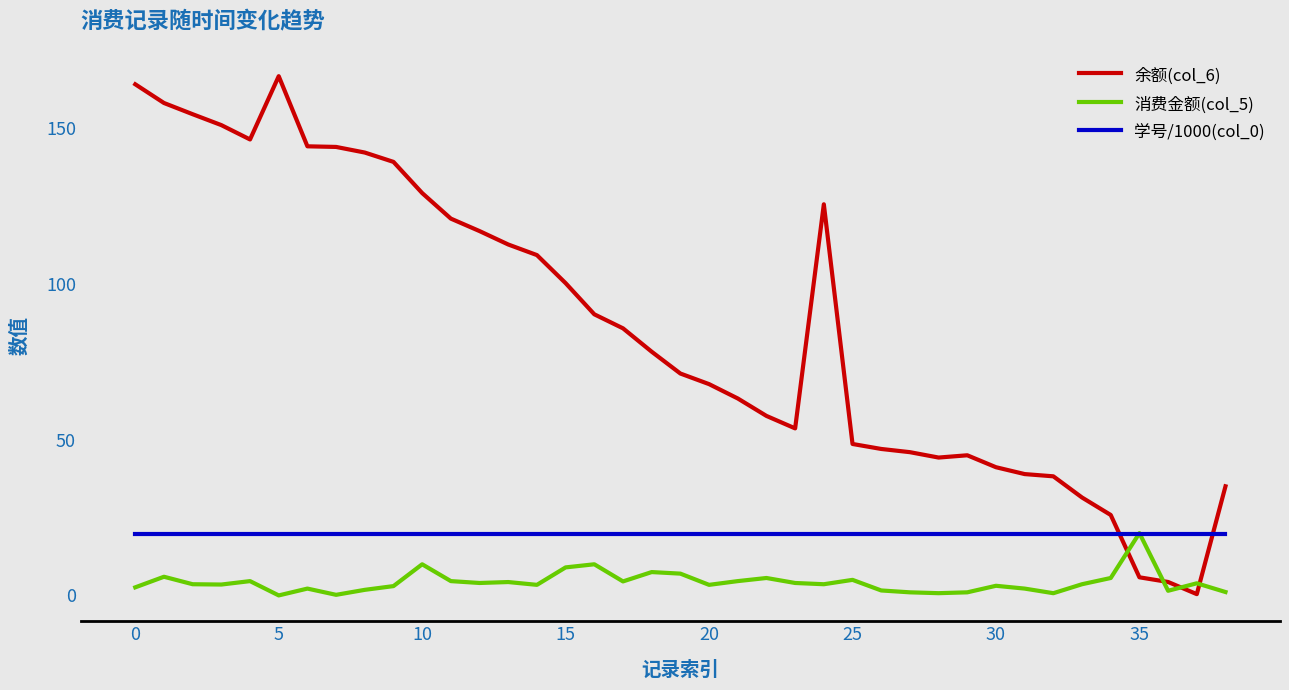

What is the maximum value for 余额(col_6)?

166.6